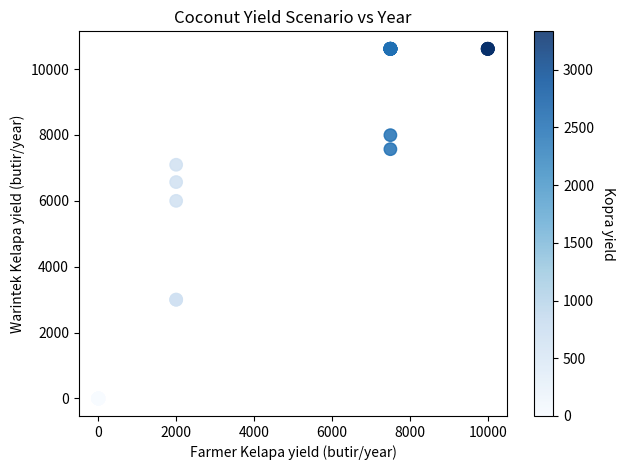

What Y value in the scatter plot is closest to 5307?

6000.0